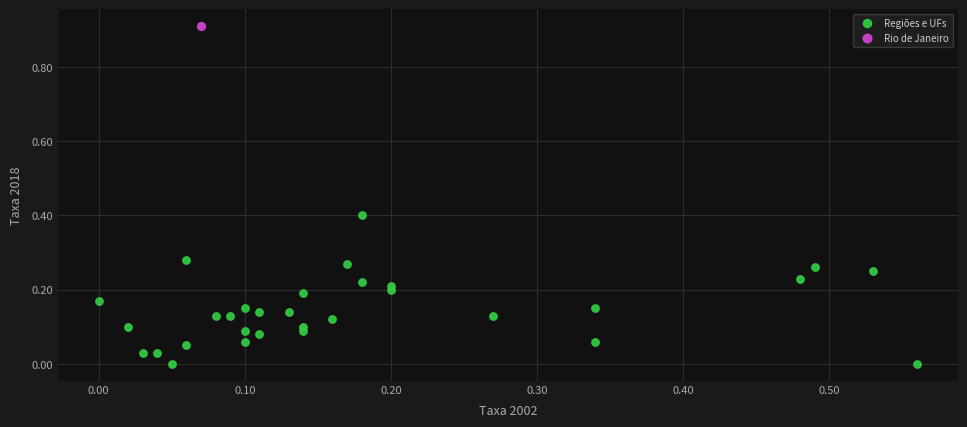

What are all the series names shown in the legend?

Regiões e UFs, Rio de Janeiro